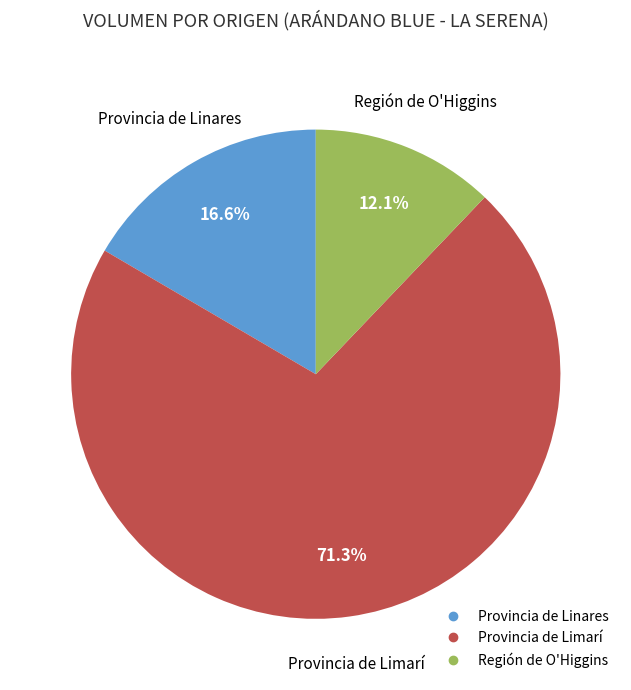

Between Provincia de Linares and Región de O'Higgins, which is larger?

Provincia de Linares